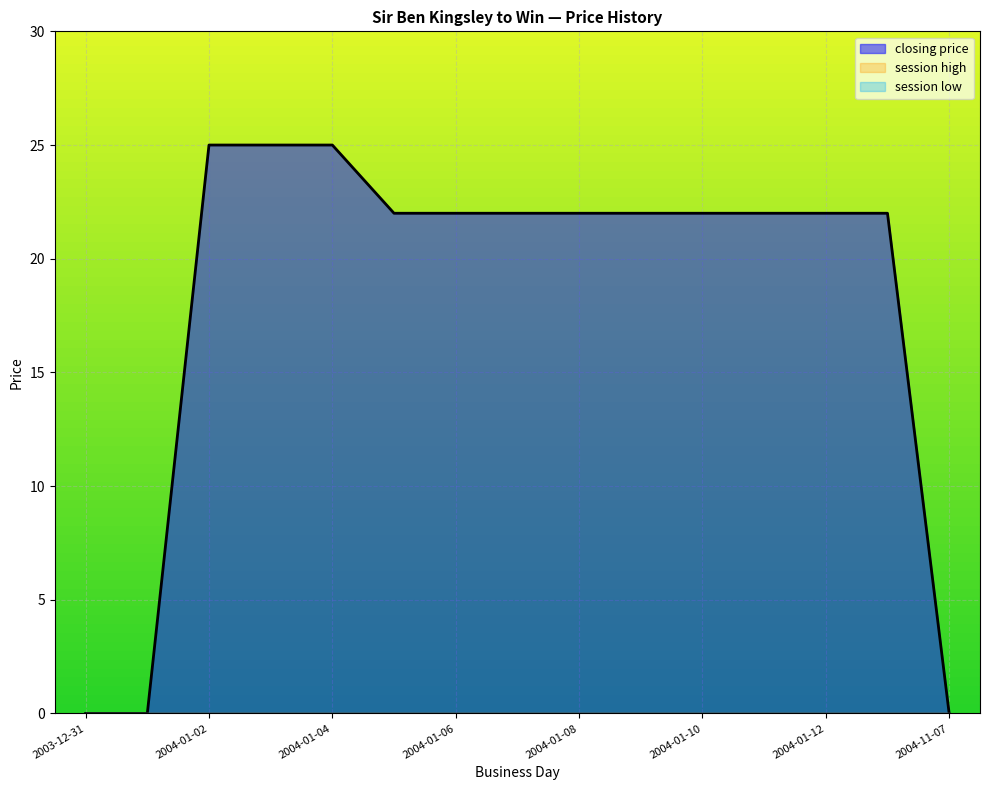

What is the label of the 8th point from the right?

2004-01-07